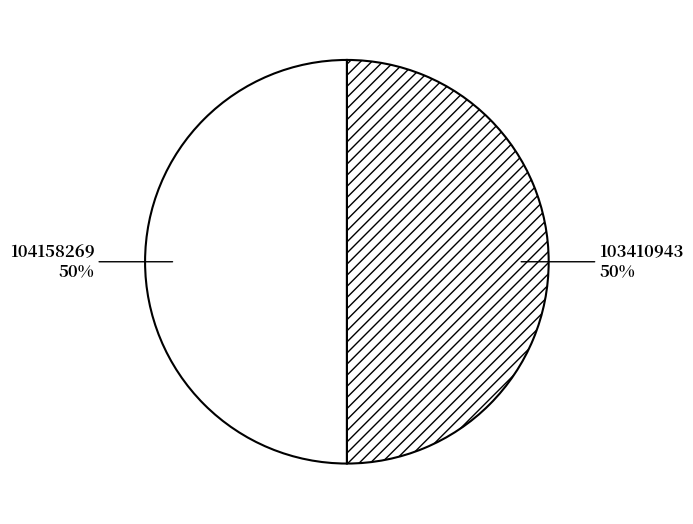

Approximately how many times larger is the value at 104158269 compared to 103410943?

1.0